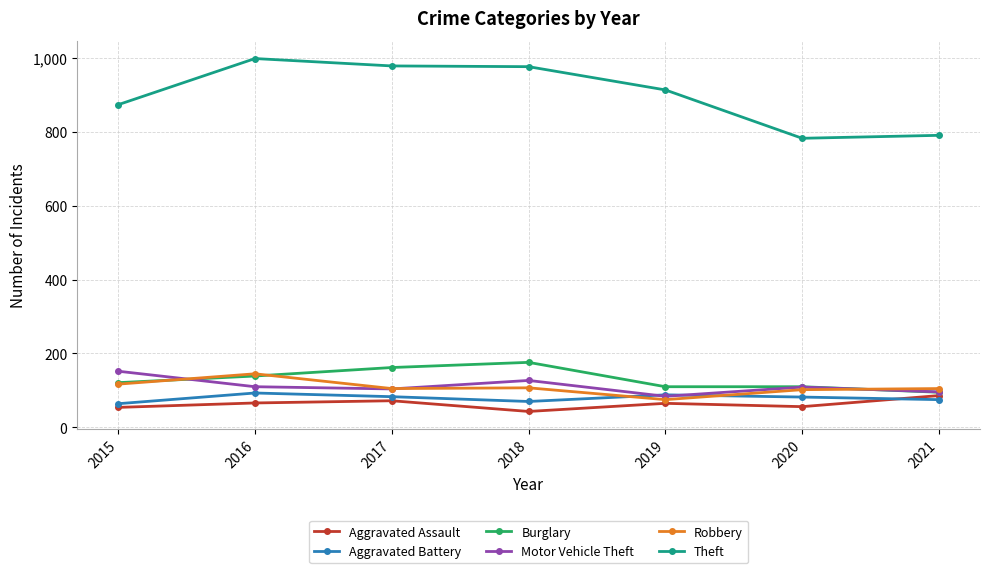

Which series has the largest total across all categories?

Theft